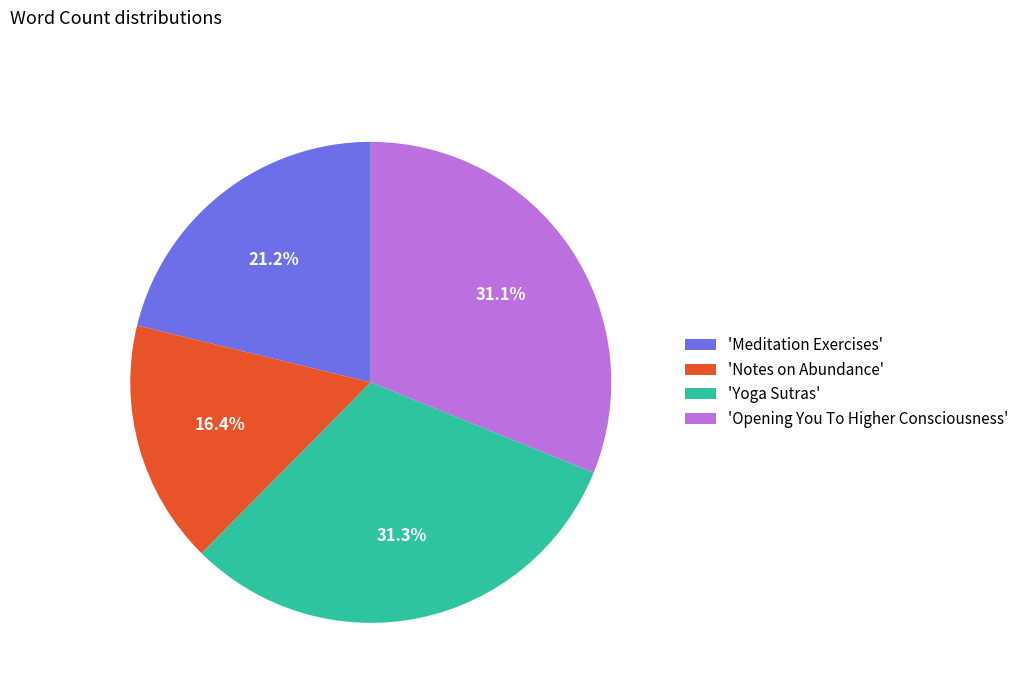

Which category has the smallest portion of the pie?

'Notes on Abundance'